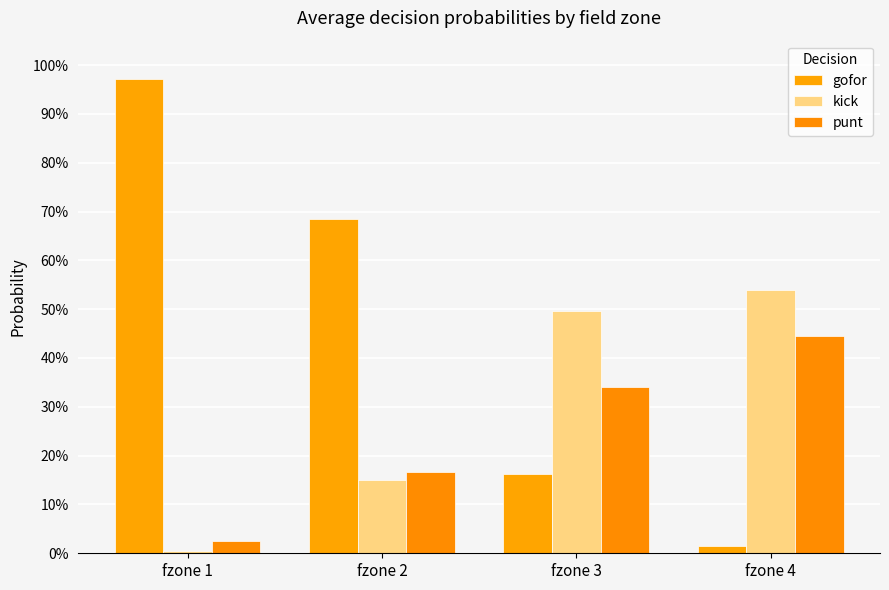

At fzone 4, list the series in order from smallest to largest.

gofor, punt, kick